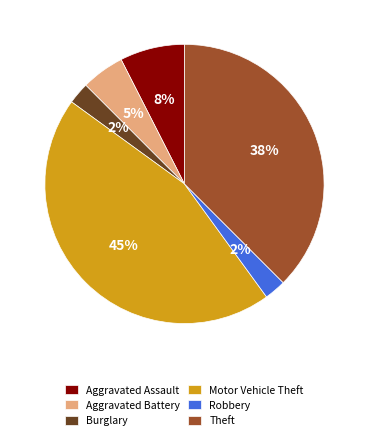

To the nearest percent, what is the average slice percentage?

17%